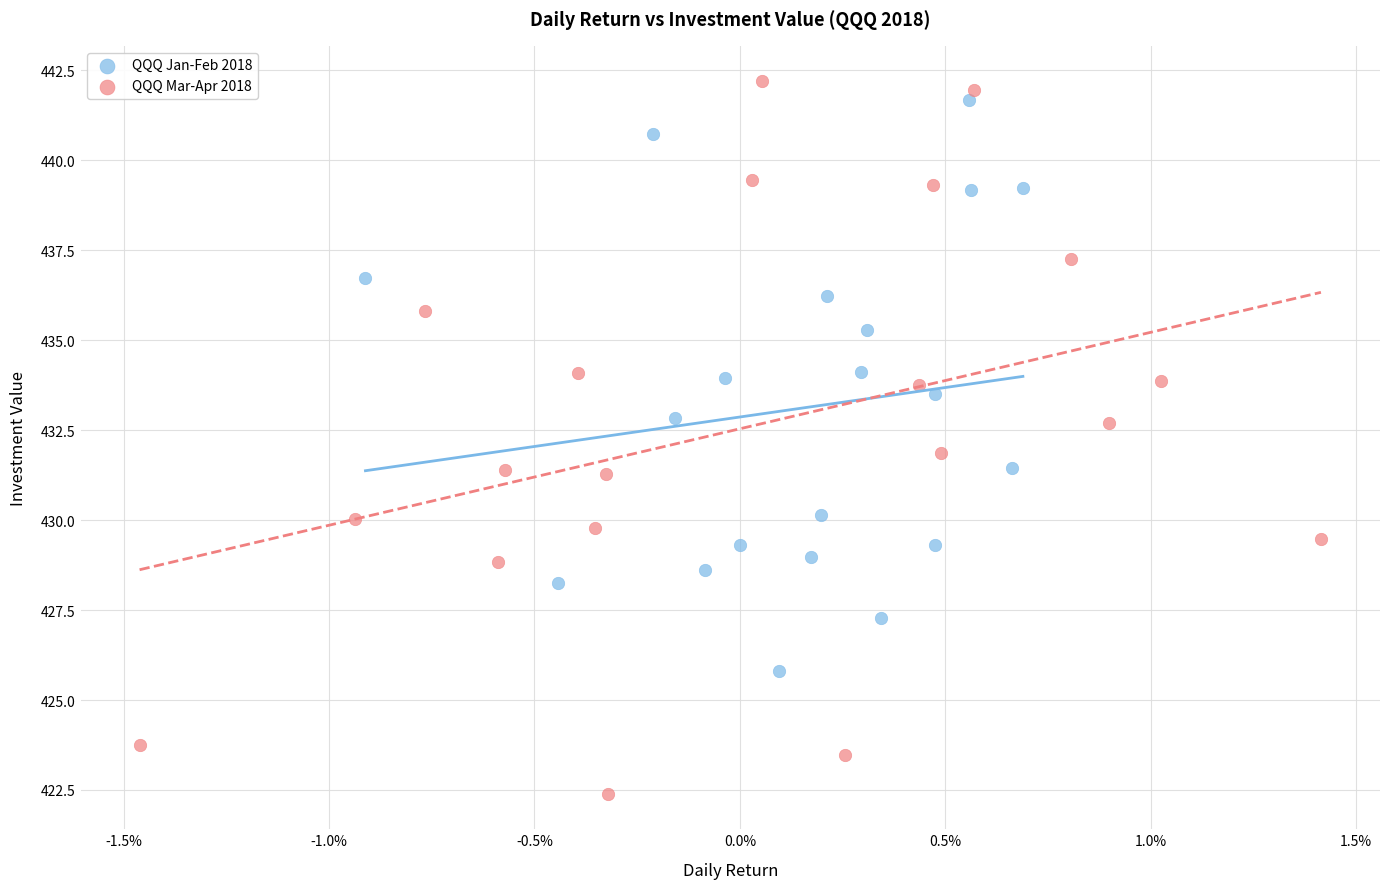

Which series contains the highest Y value?

QQQ Mar-Apr 2018